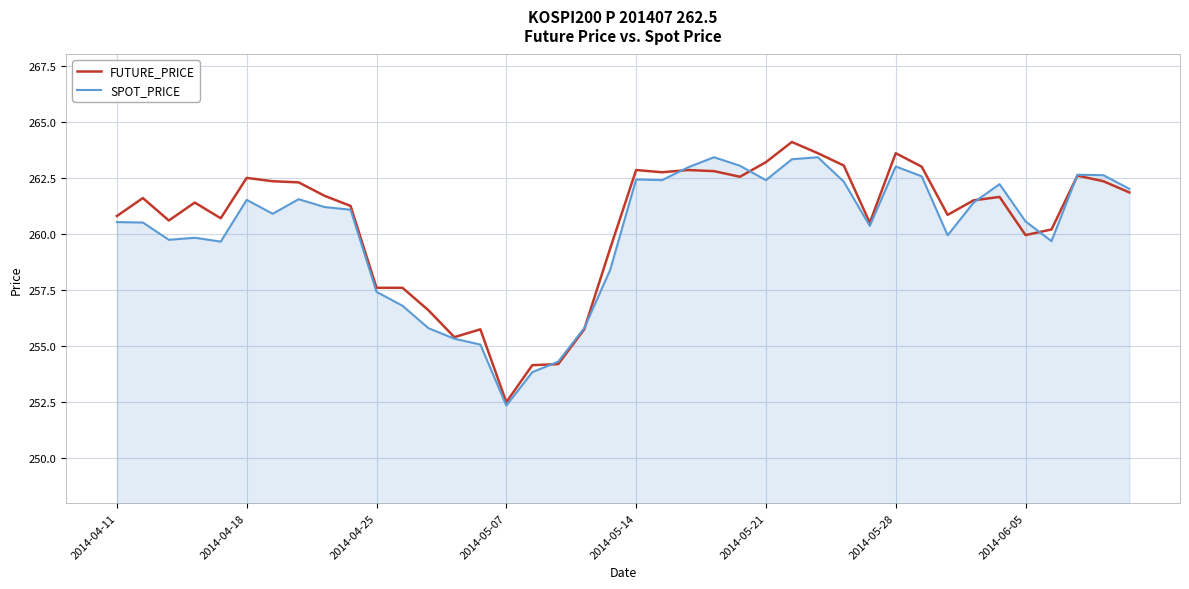

What is the greatest value displayed?

264.1